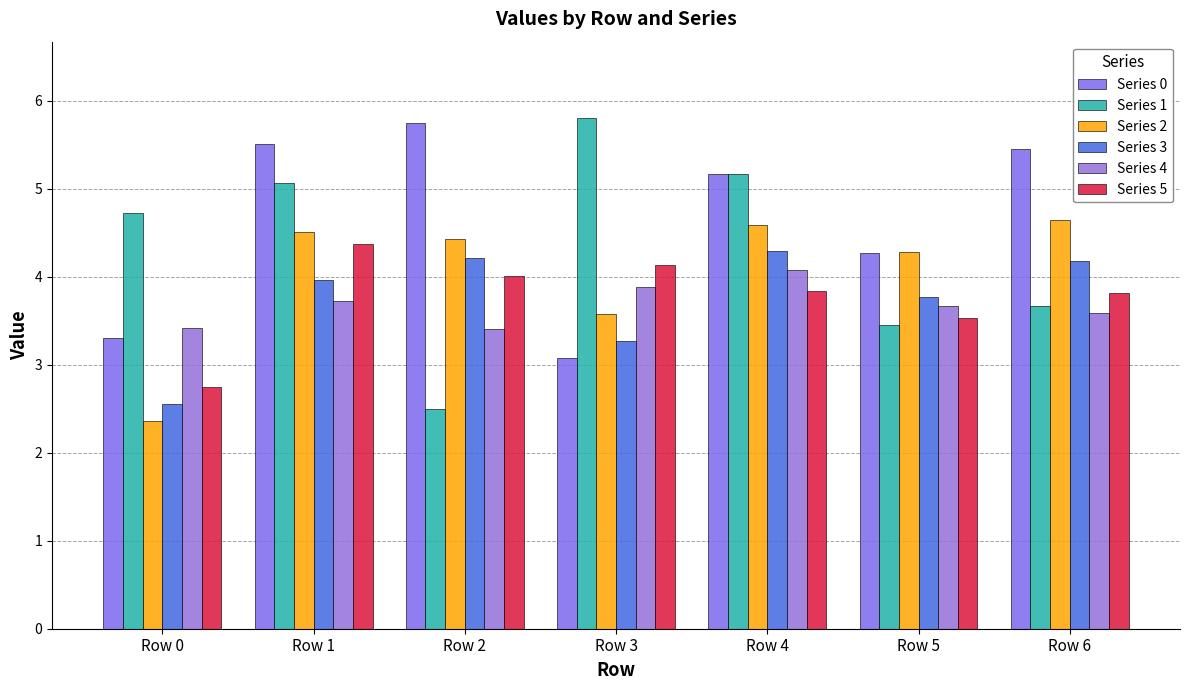

The value of Series 4 at Row 4 is 6.5. True or false?

False